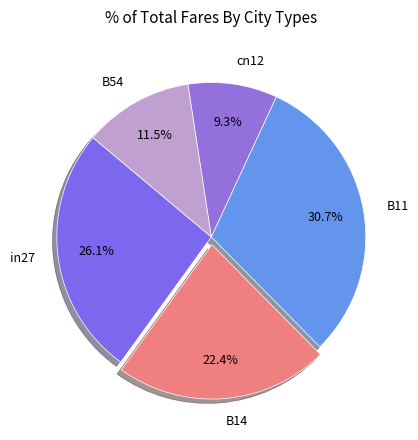

Count the number of slices in the pie.

5